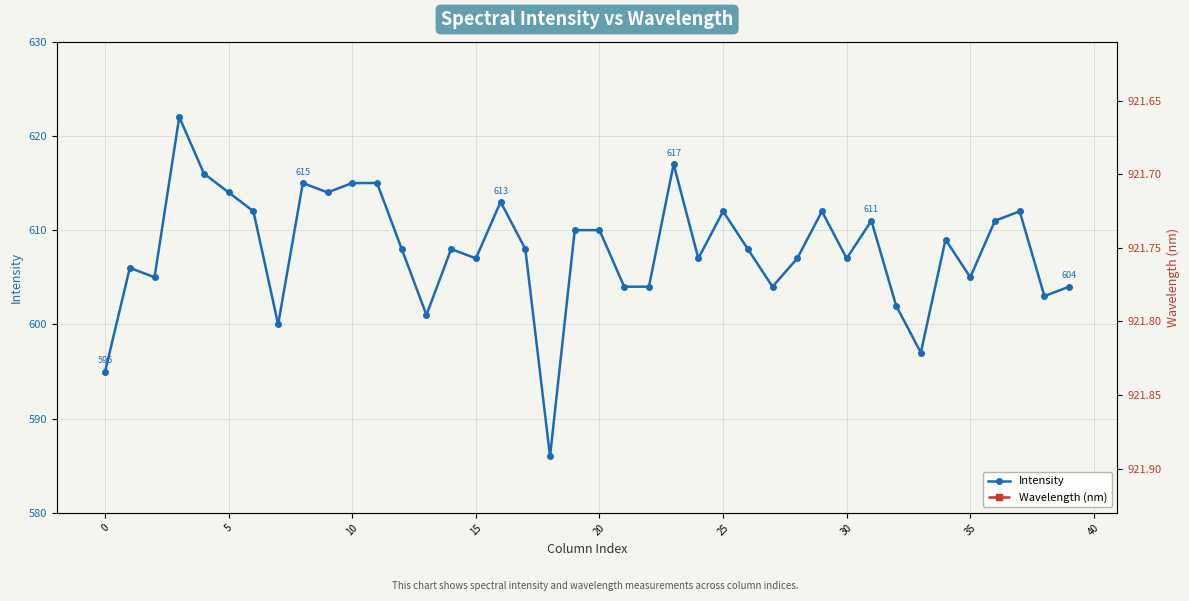

What is the maximum value for Intensity?

622